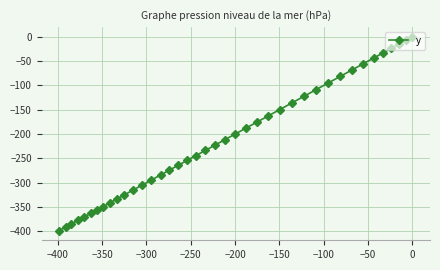

What is the smallest value displayed?

-398.3